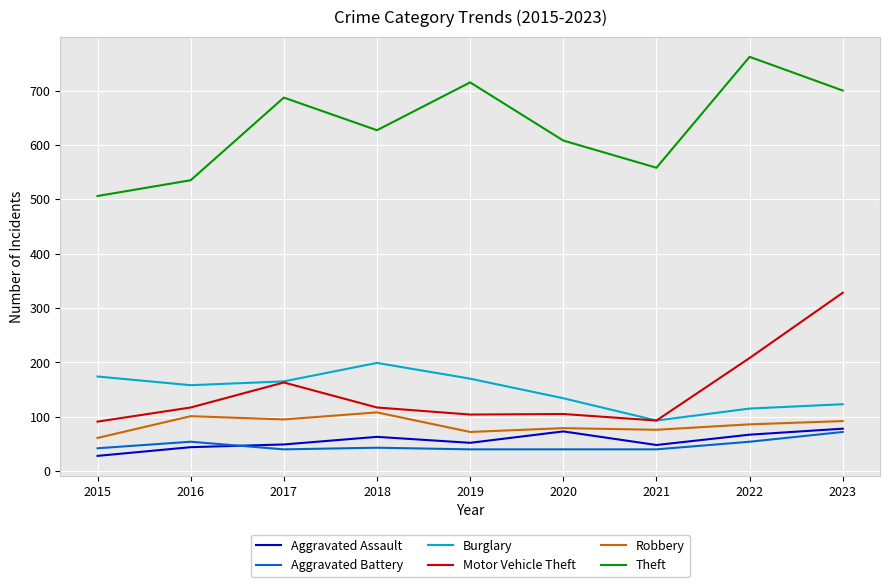

What is the maximum value for Aggravated Assault?

78